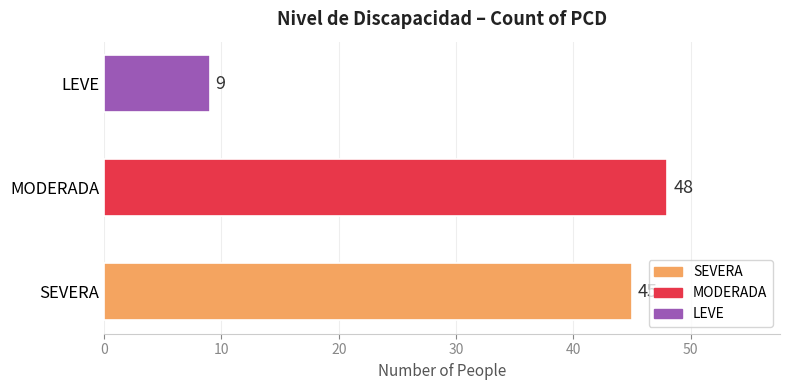

At which category does the chart reach its peak across all series?

MODERADA